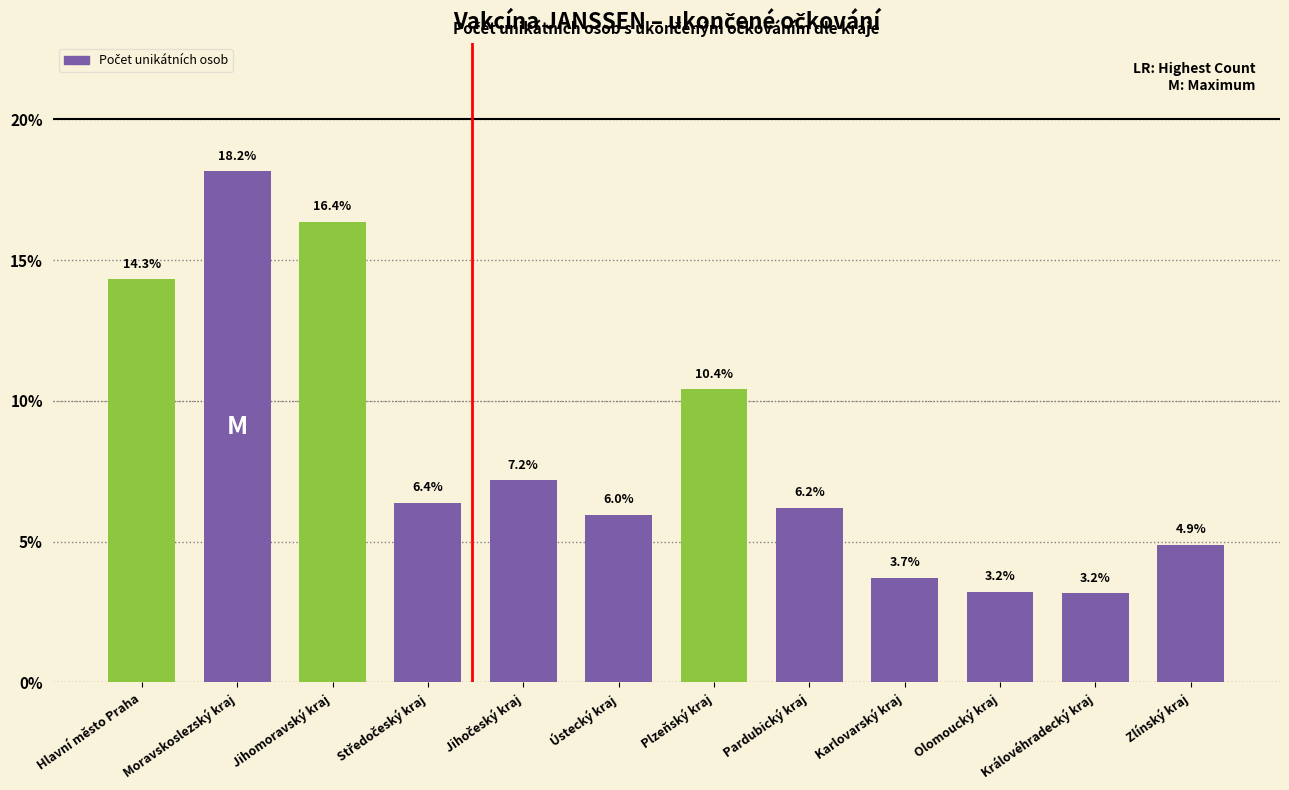

What is the minimum value shown in the chart?

3.2